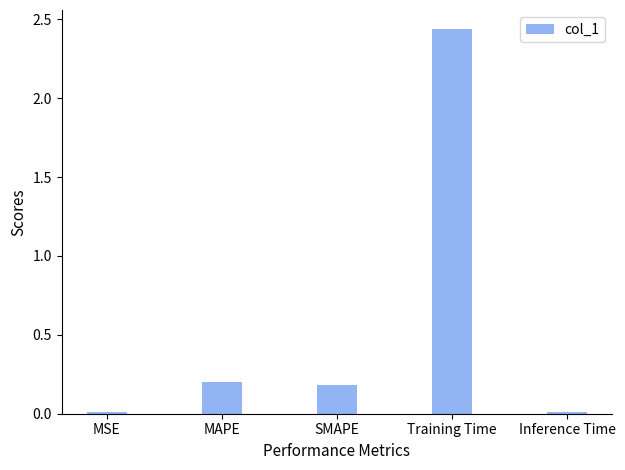

Does the chart contain stacked bars?

No